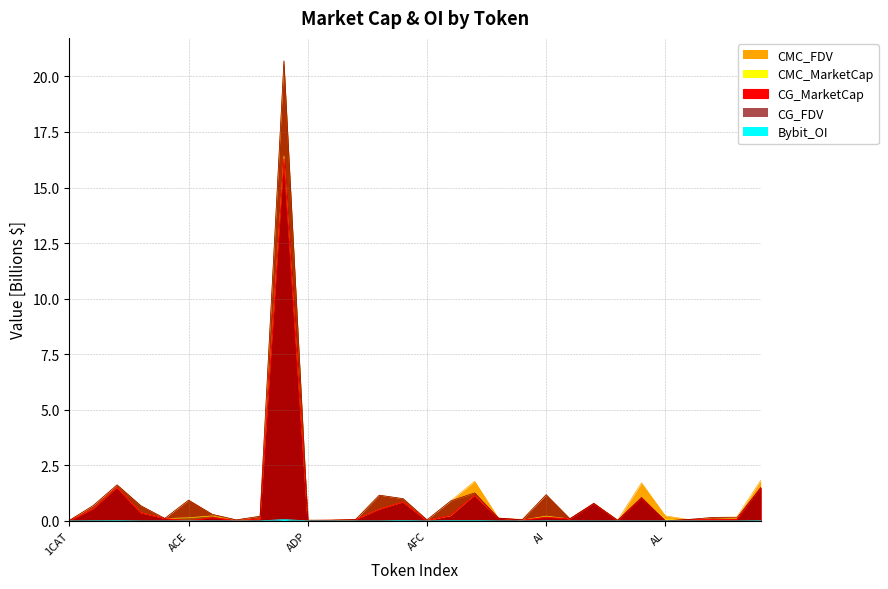

Where do CMC_FDV and CG_FDV first cross each other?

AAVE and ABT